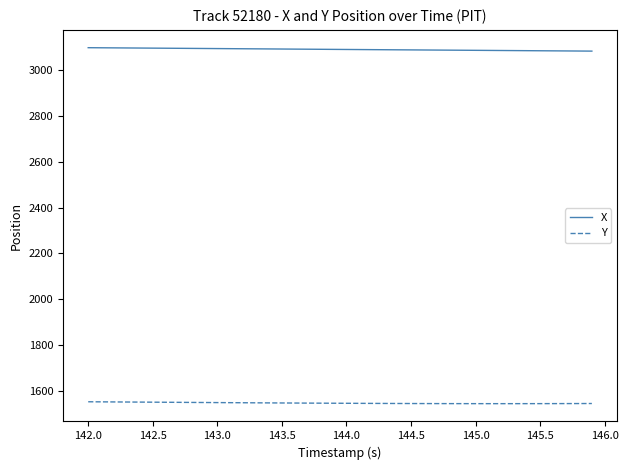

True or false: X and Y cross at least once.

False